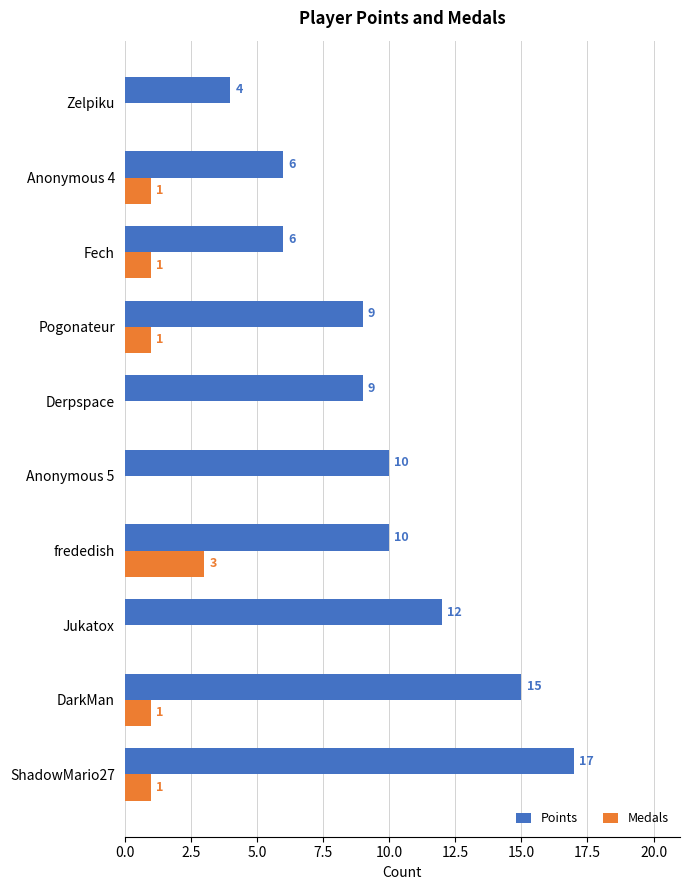

The value of Medals at Anonymous 5 is 2. True or false?

False